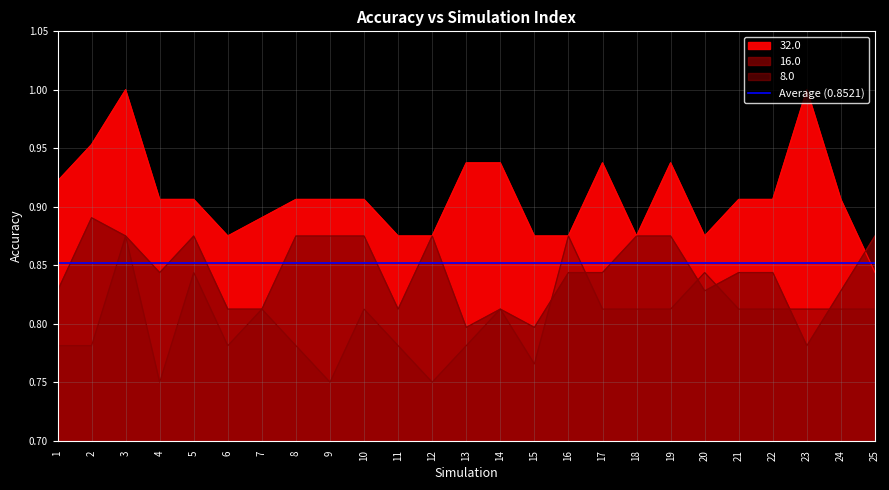

Count the 8.0 values in the range 0 to 1.

25